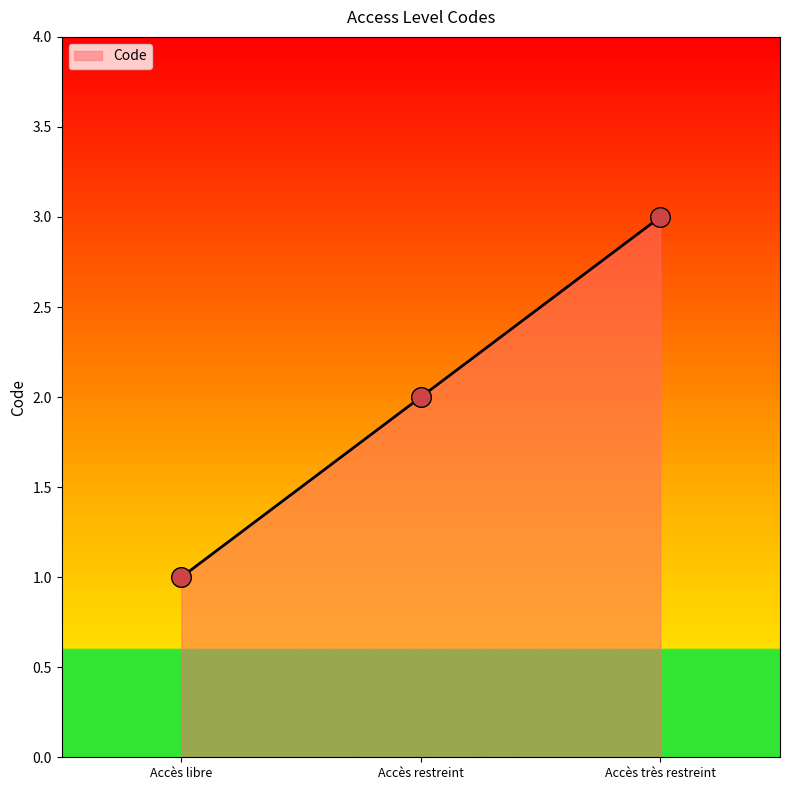

What is the change in value from Accès libre to Accès très restreint?

+2